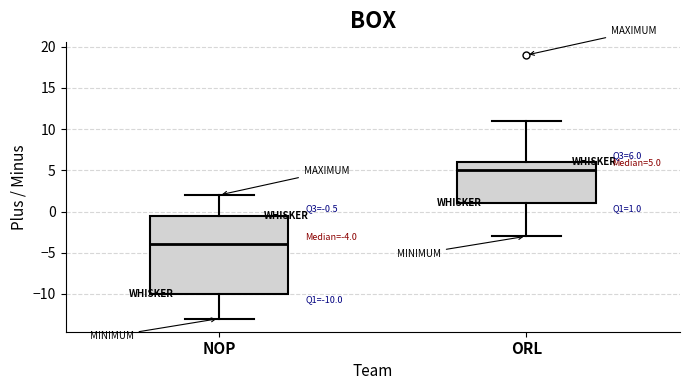

Which box is the tallest, from its lower edge to its upper edge?

NOP